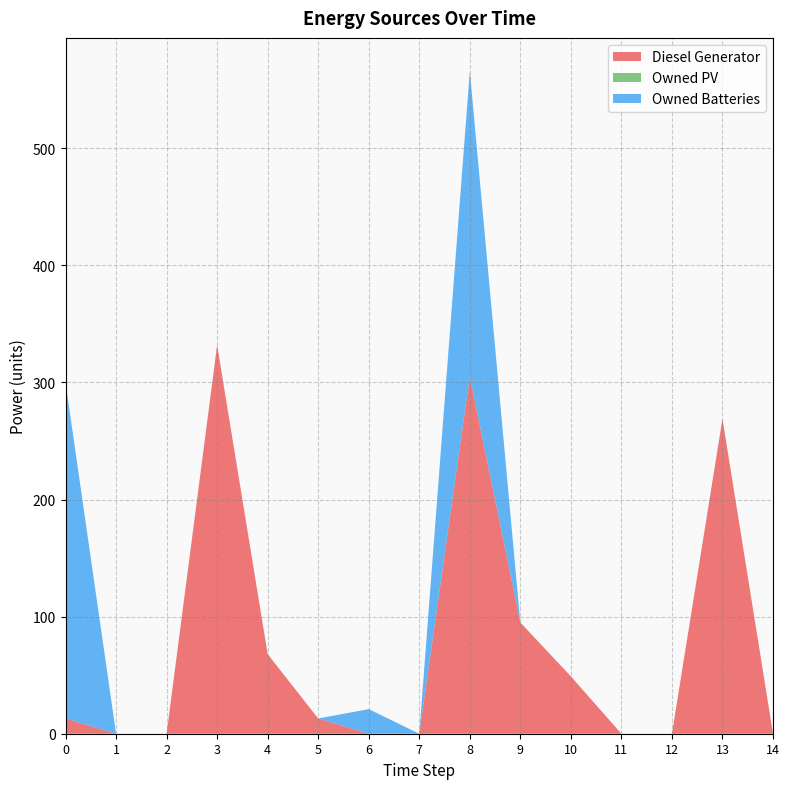

Between 12 and 13, which is larger?

13